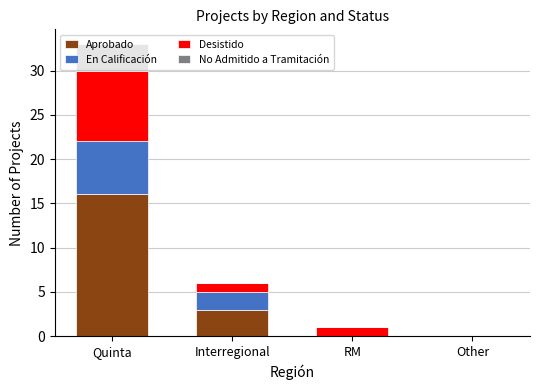

Does the chart contain stacked bars?

Yes